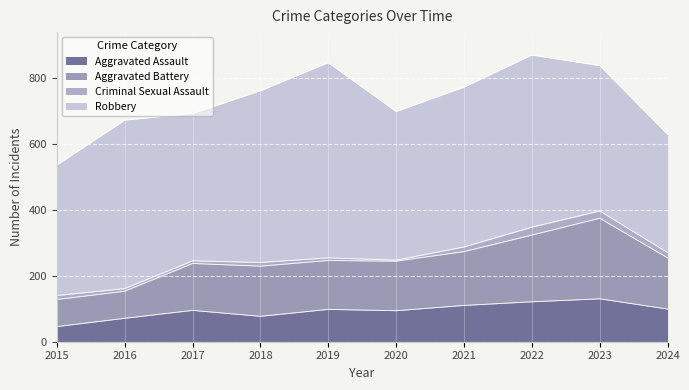

What is the value of the Aggravated Battery point at the 6th from the left?

247